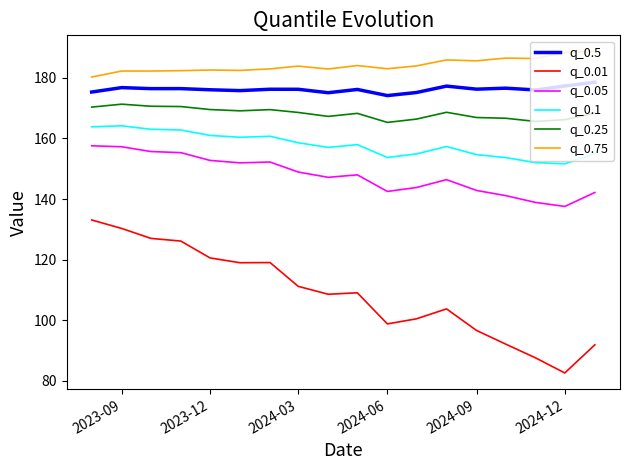

Which series has the largest total across all categories?

q_0.75